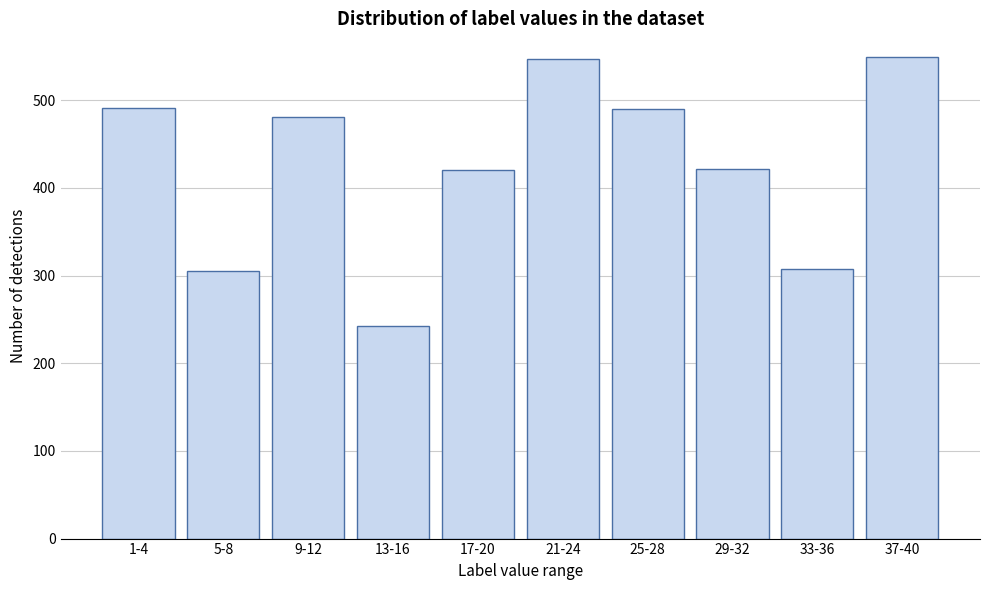

What is the label of the 4th bar from the left?

13-16